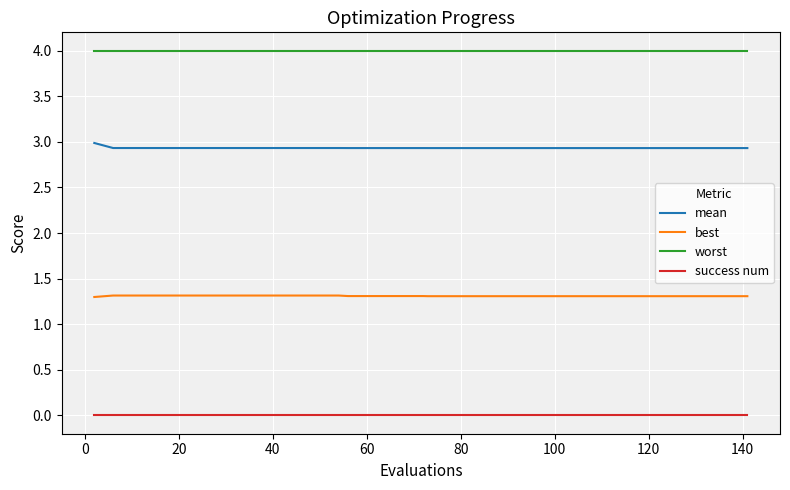

What are all the series names shown in the legend?

mean, best, worst, success num